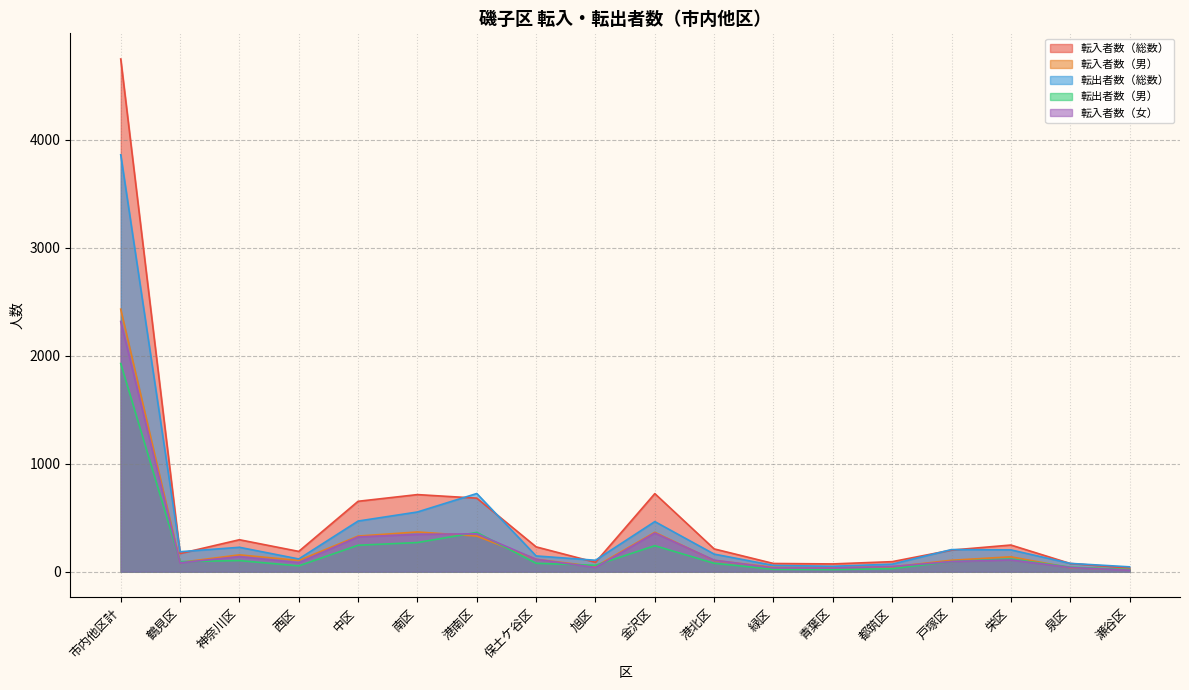

What is the label of the 8th point from the right?

港北区